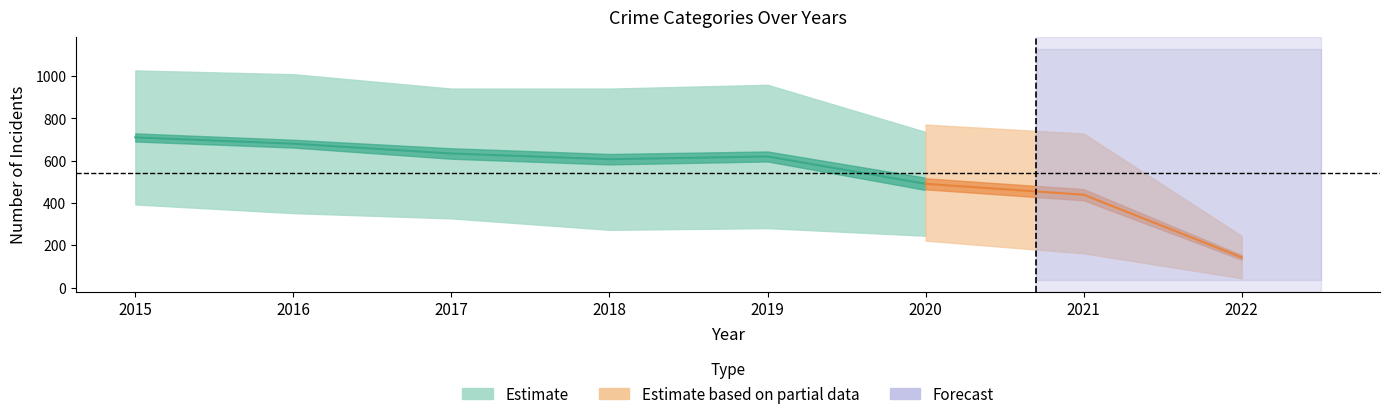

What is the difference between the highest and lowest values at 2021?

506